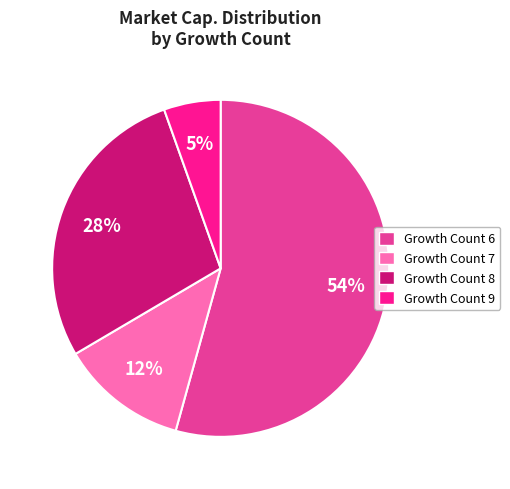

Is it true that Growth Count 7 is 12% of the pie?

True